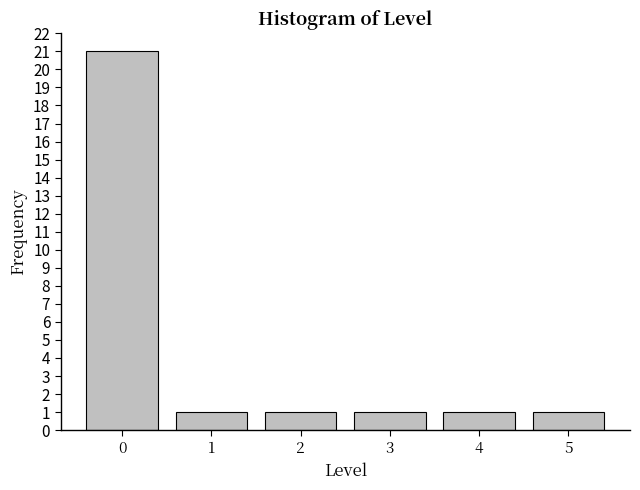

Reading left to right, extract all data points from this chart.

0=21	1=1	2=1	3=1	4=1	5=1